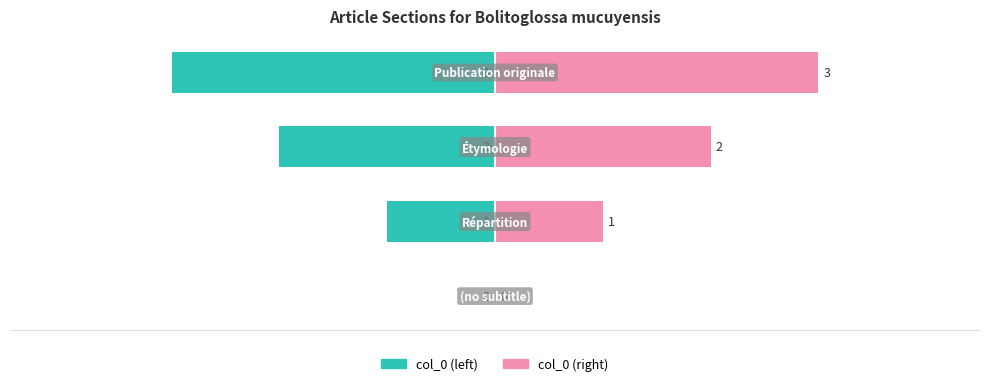

How many bars are there in each group?

2